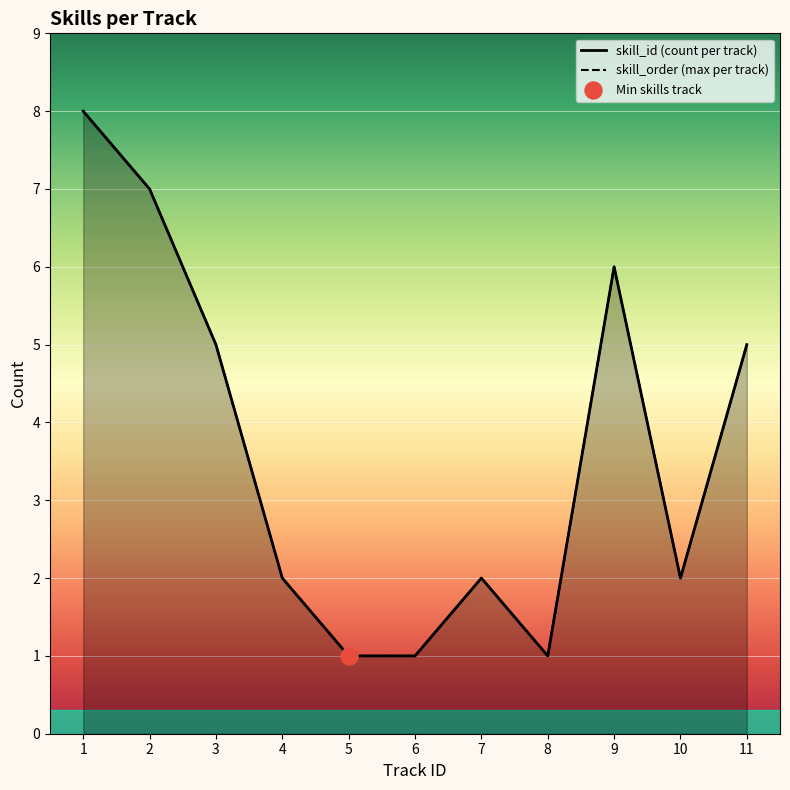

Which series contains the highest Y value?

skill_id